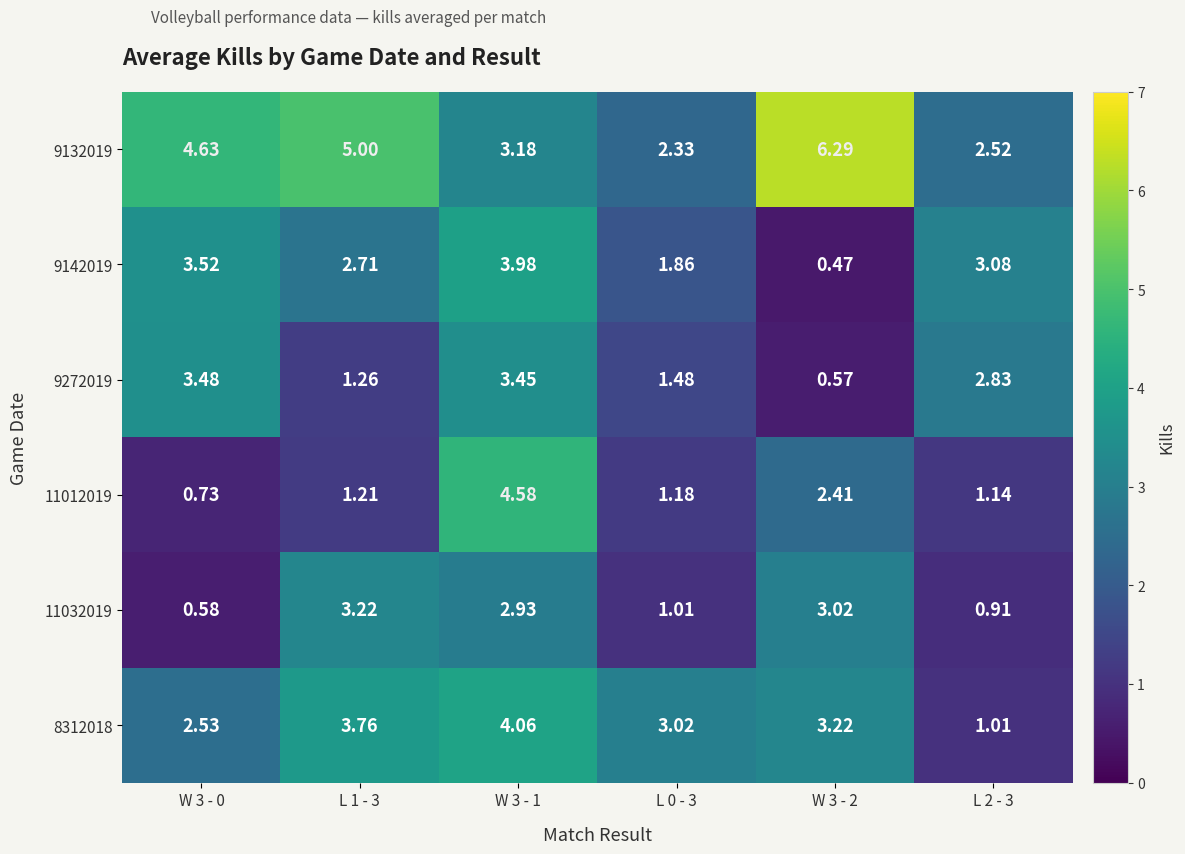

How many distinct data groups are displayed?

6